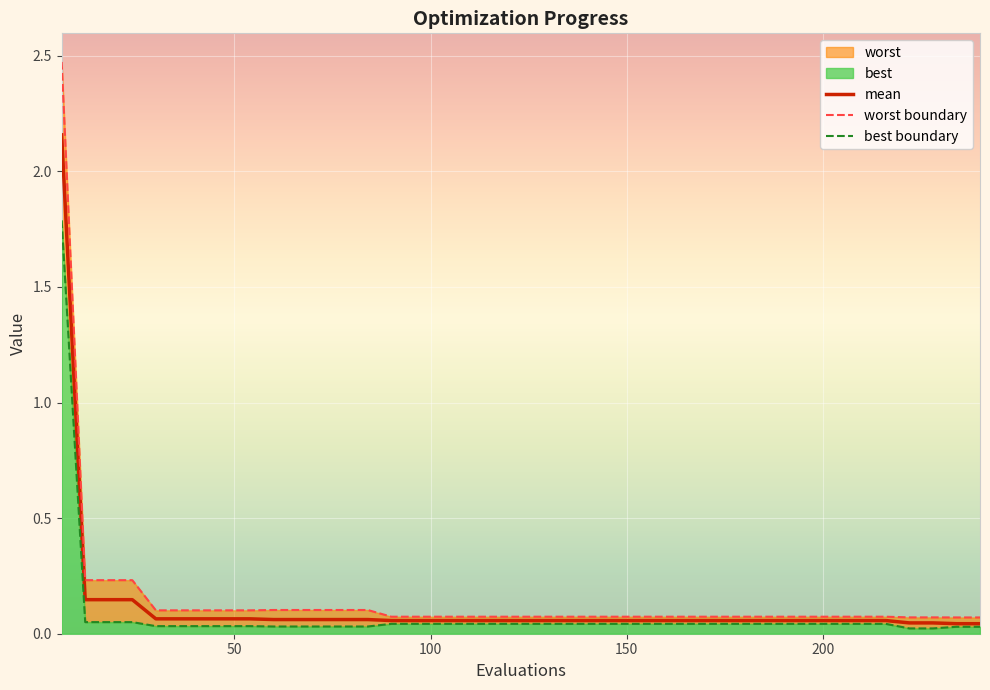

At how many categories does at least one series exceed 1?

1